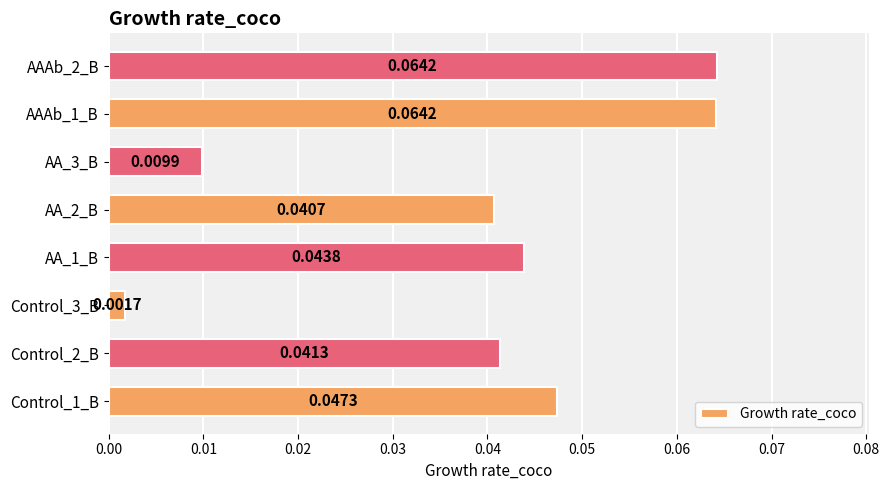

Which has a higher value, Control_1_B or AA_1_B?

Control_1_B